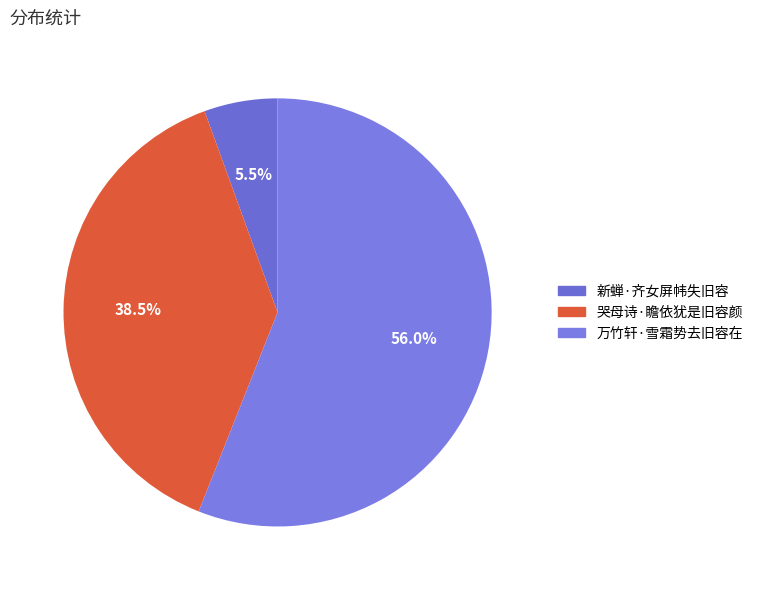

How many slices are in this pie chart?

3